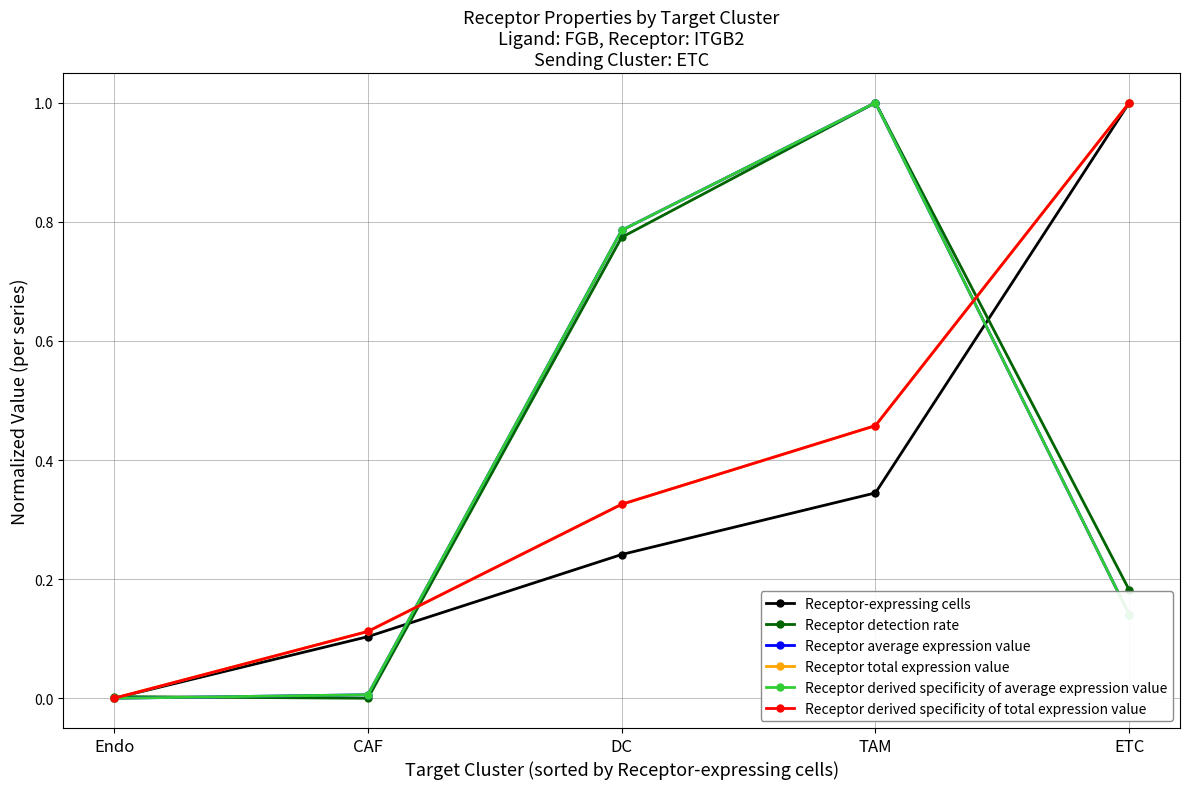

Between which two adjacent categories do Receptor-expressing cells and Receptor derived specificity of average expression value first intersect?

CAF and DC